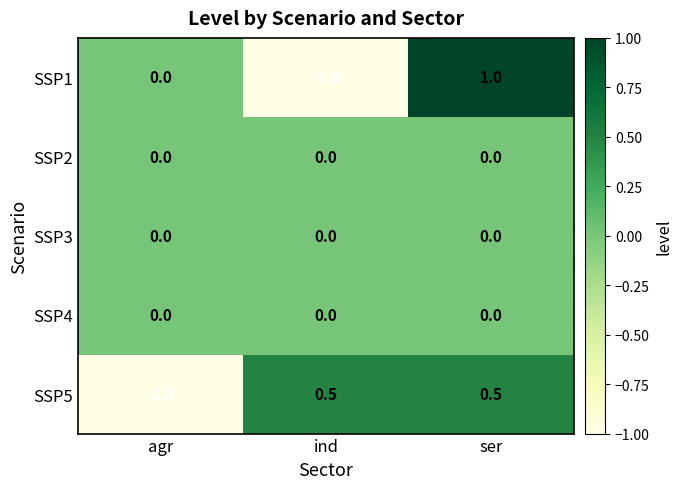

What is the difference between the highest and lowest values at ind?

1.5